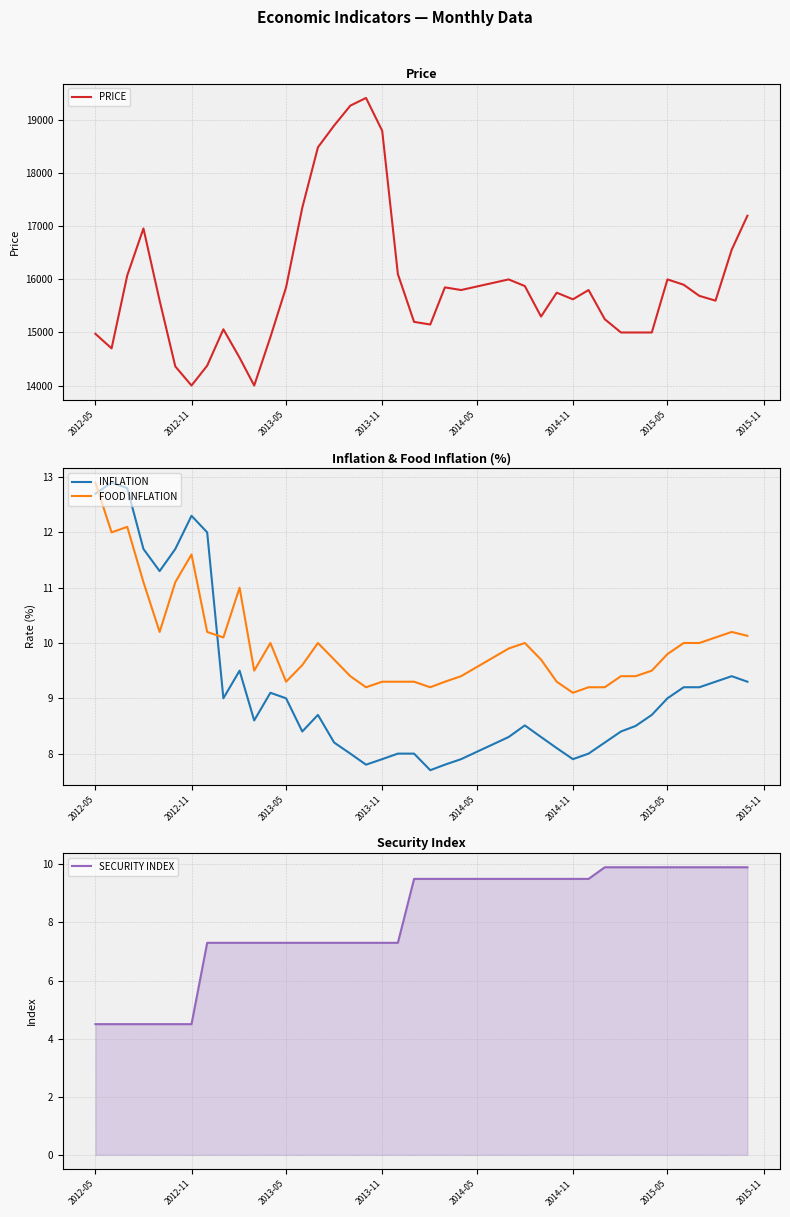

How many distinct data groups are displayed?

4